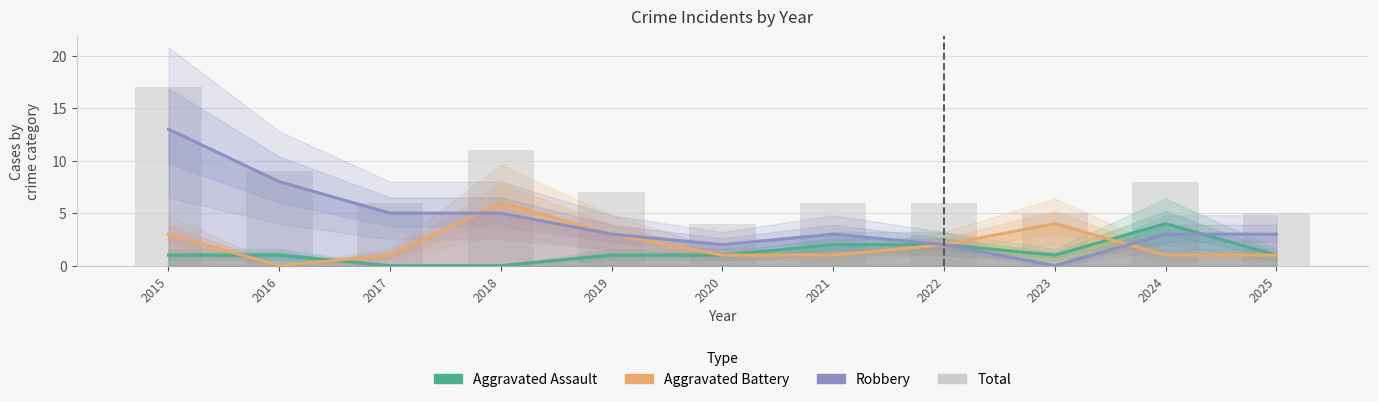

Rank the categories by Aggravated Battery value from lowest to highest.

2016, 2017, 2020, 2021, 2024, 2025, 2022, 2015, 2019, 2023, 2018